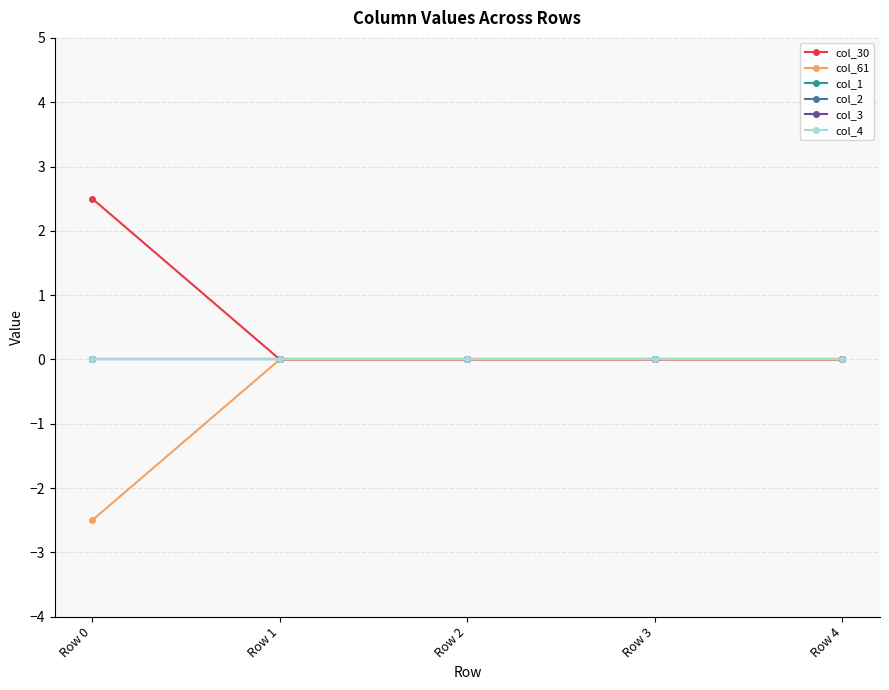

Rank the series at Row 4 from lowest to highest value.

col_30, col_61, col_1, col_2, col_3, col_4